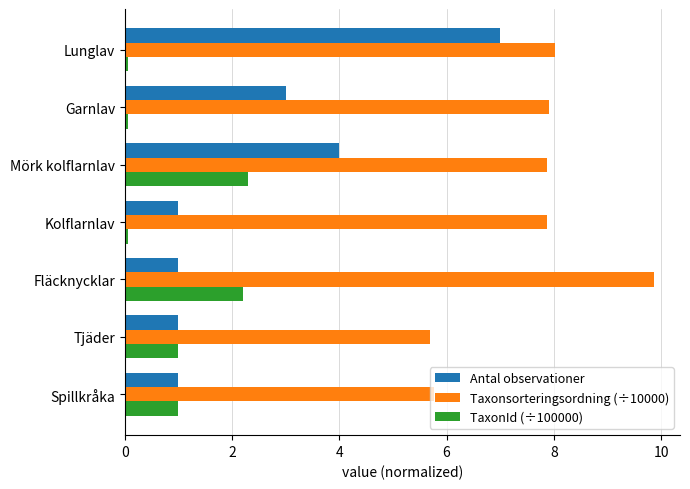

The Antal observationer series shows 7.0 at Lunglav. True or false?

True